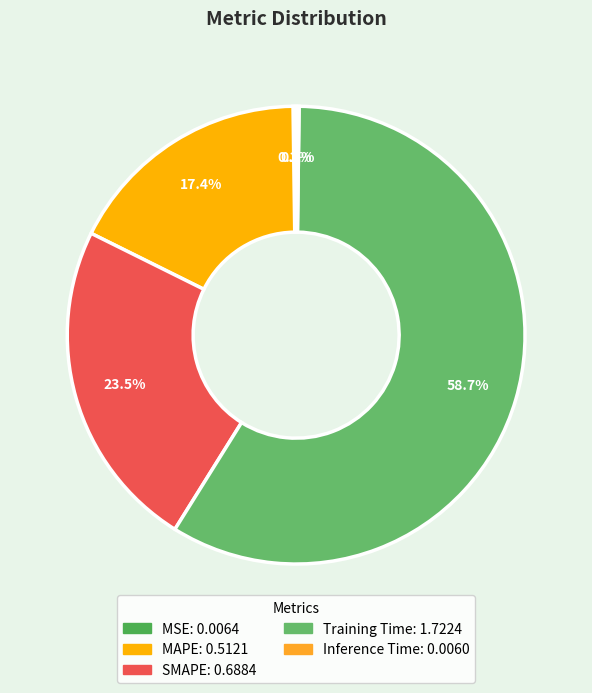

What is the largest slice in the pie chart?

Training Time